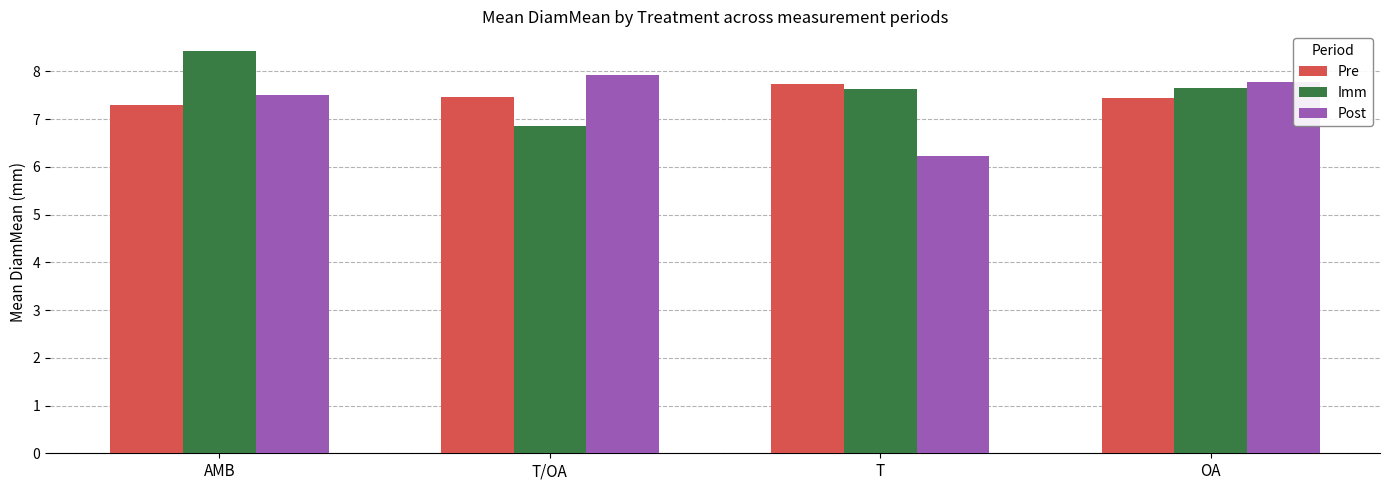

What is the value of the Imm bar at the 3rd from the left?

7.6